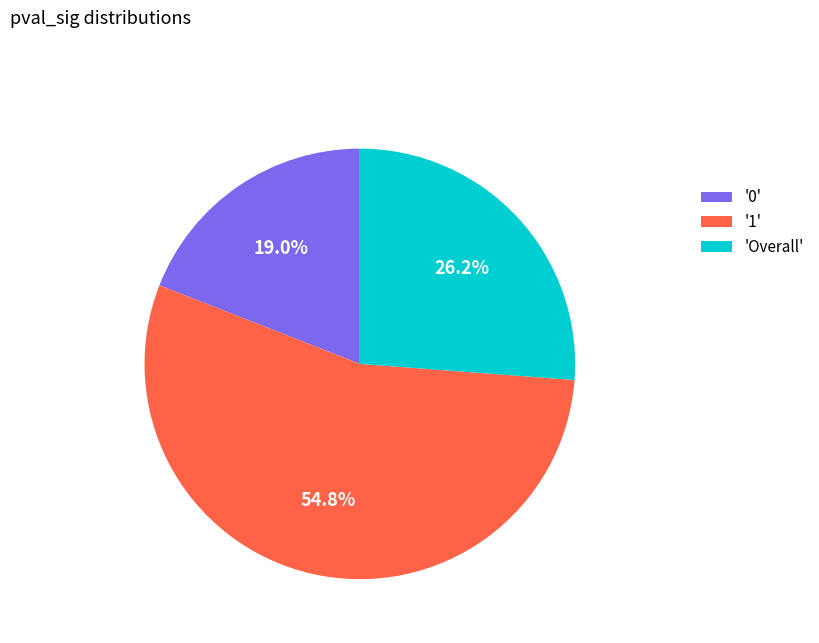

Which has a higher value, '1' or 'Overall'?

'1'